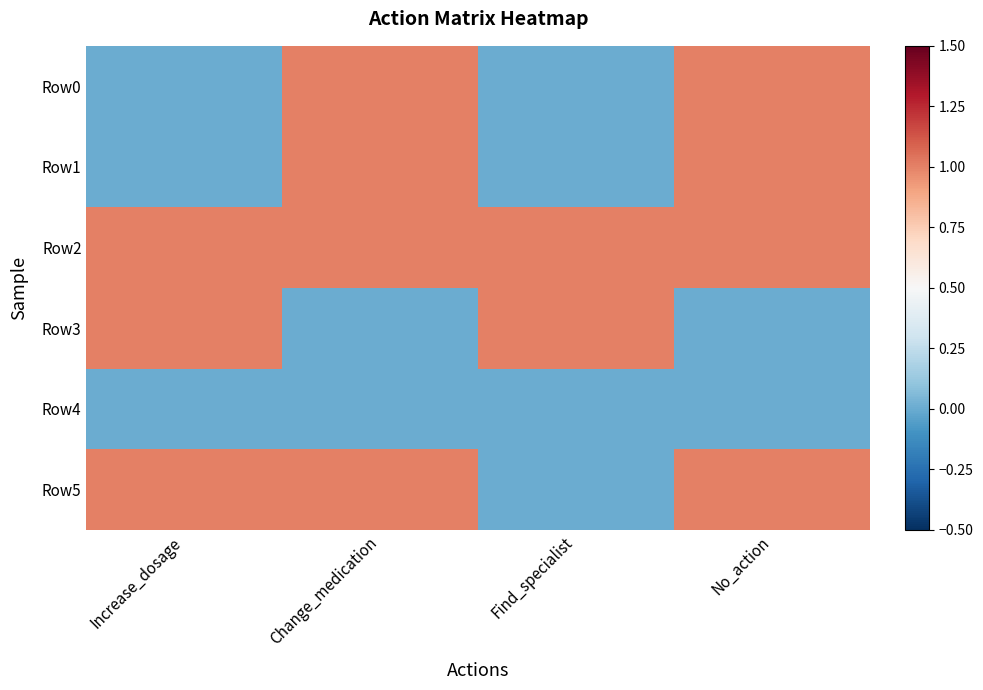

Reading right to left, list all the values displayed in this chart.

Row0: No_action=1	Find_specialist=0	Change_medication=1	Increase_dosage=0
Row1: No_action=1	Find_specialist=0	Change_medication=1	Increase_dosage=0
Row2: No_action=1	Find_specialist=1	Change_medication=1	Increase_dosage=1
Row3: No_action=0	Find_specialist=1	Change_medication=0	Increase_dosage=1
Row4: No_action=0	Find_specialist=0	Change_medication=0	Increase_dosage=0
Row5: No_action=1	Find_specialist=0	Change_medication=1	Increase_dosage=1